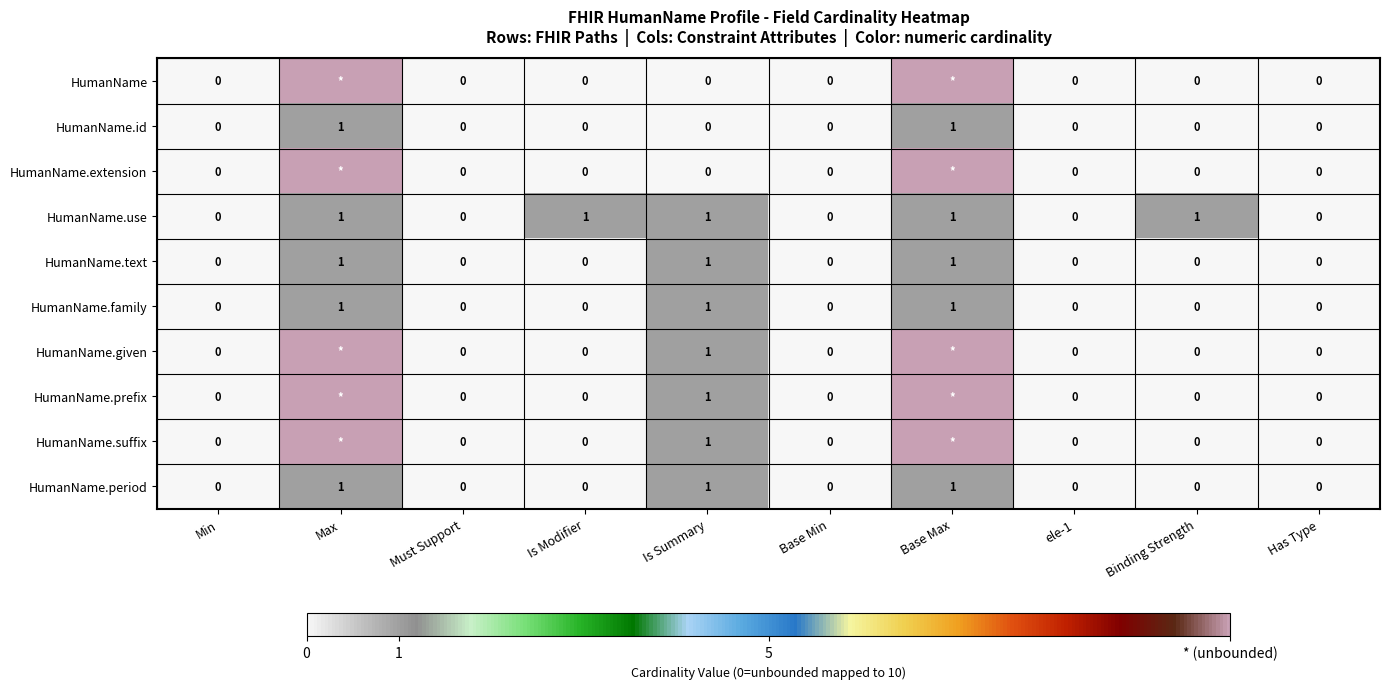

What is the sum of all HumanName.use values?

5